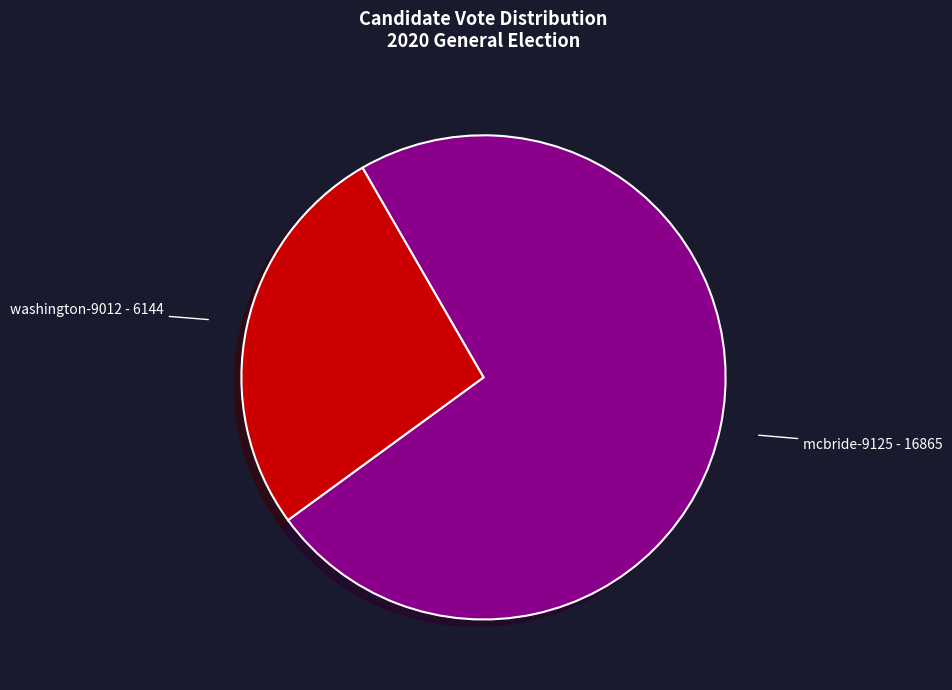

The washington-9012 - 6144 slice represents 33% of the pie. True or false?

False